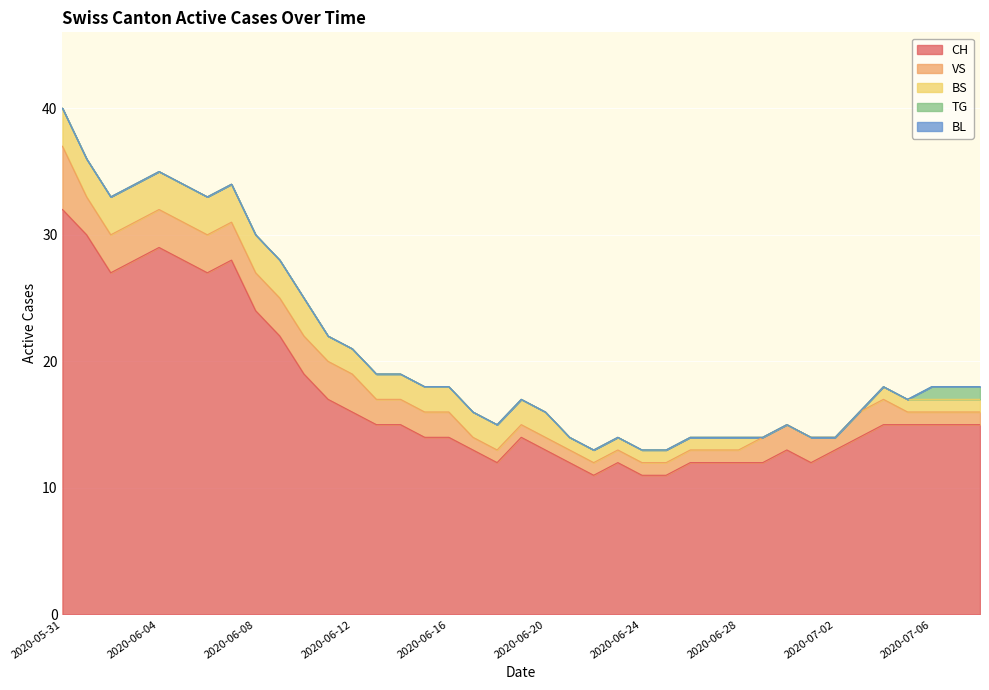

What is the spread (max minus min) of values at 2020-06-14?

15